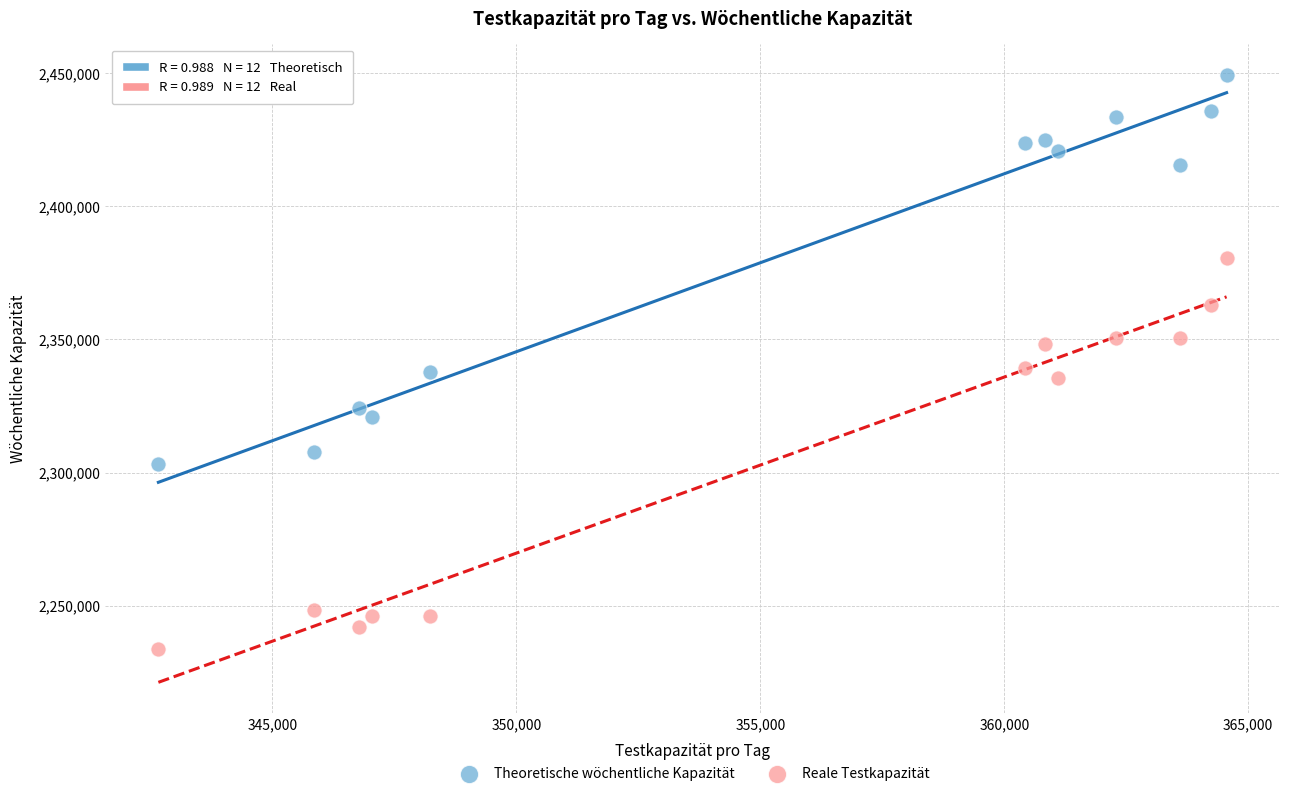

Which series has the widest spread of Y values?

Reale Testkapazität